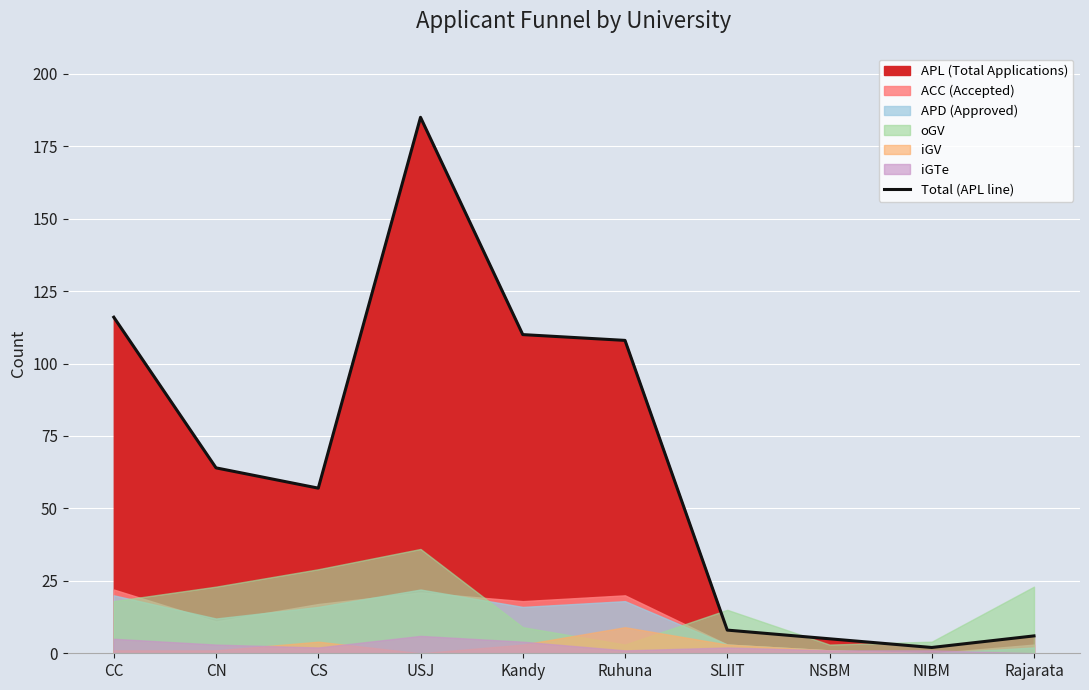

How many points are lower than both their immediate neighbors (excluding endpoints)?

2